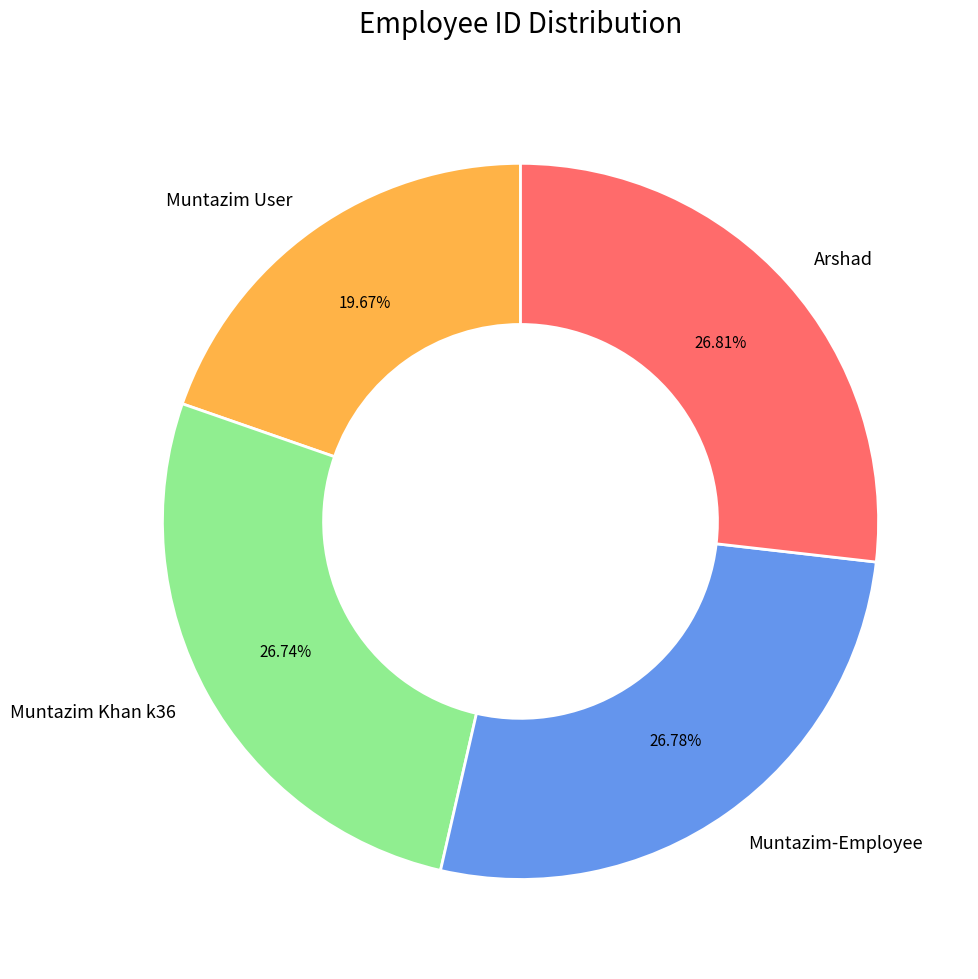

How many segments does this pie chart have?

4